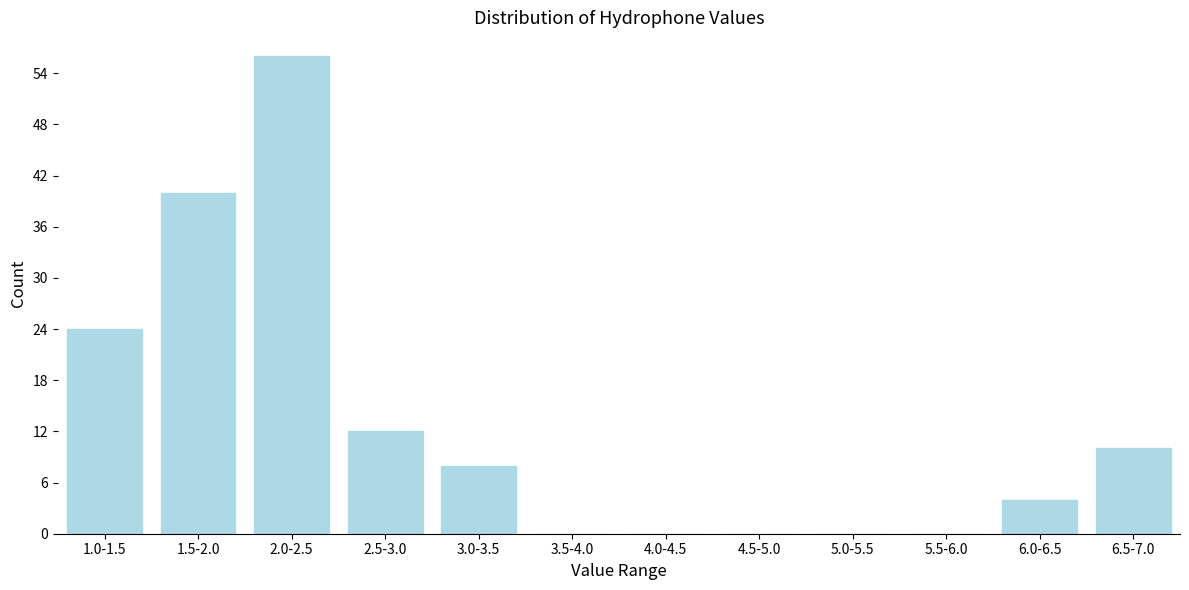

Reading left to right, list all the values displayed in this chart.

1.0-1.5=24	1.5-2.0=40	2.0-2.5=56	2.5-3.0=12	3.0-3.5=8	3.5-4.0=0	4.0-4.5=0	4.5-5.0=0	5.0-5.5=0	5.5-6.0=0	6.0-6.5=4	6.5-7.0=10